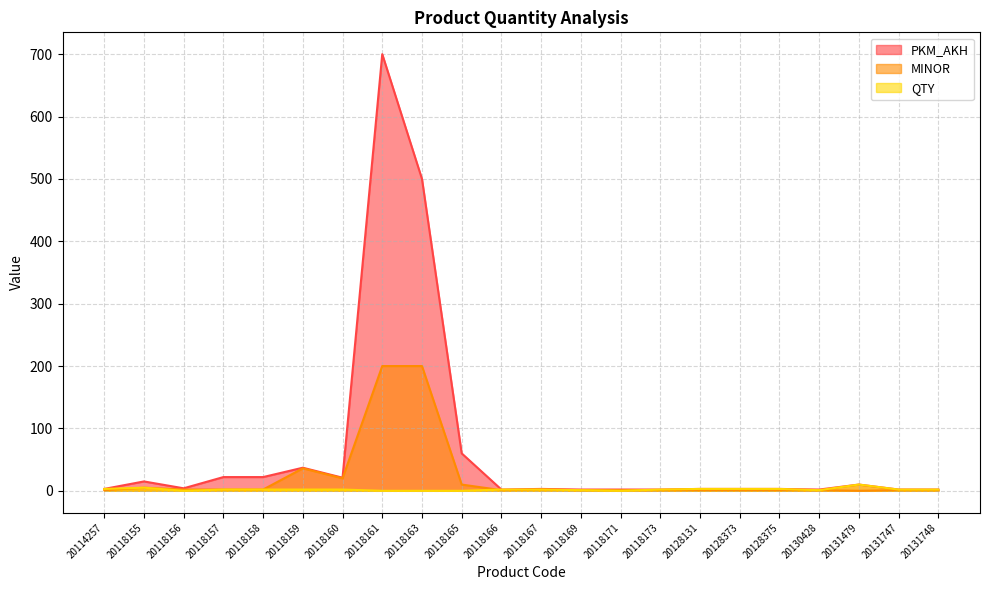

What is the sum of all QTY values?

47